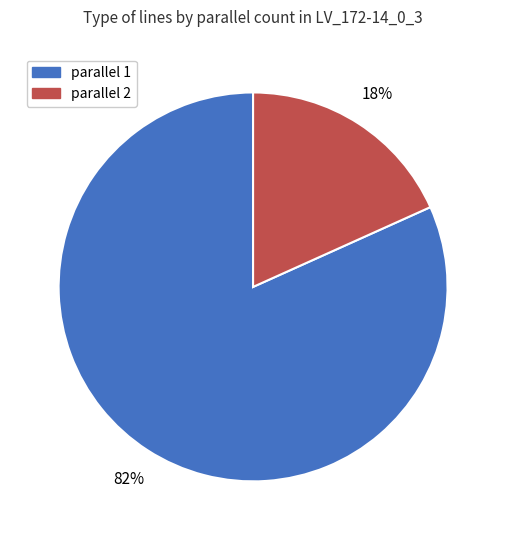

To the nearest percent, what is the average slice percentage?

50%